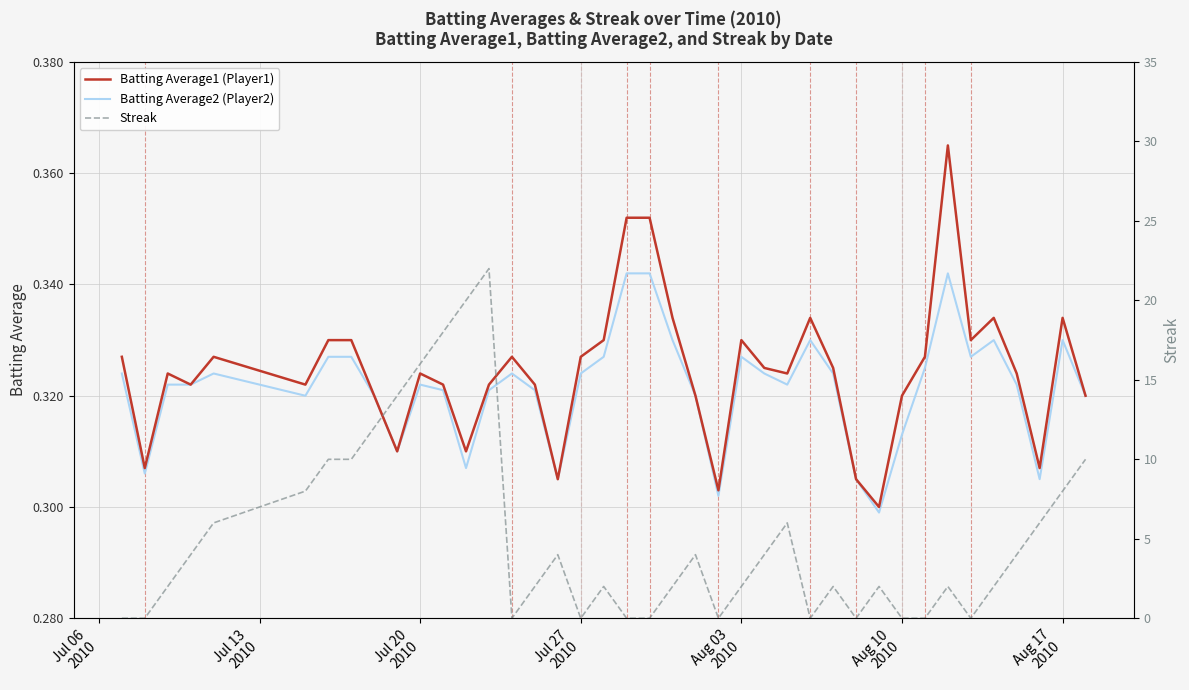

After their last crossing, which series has the higher values: Streak or Batting Average1 (Player1)?

Streak